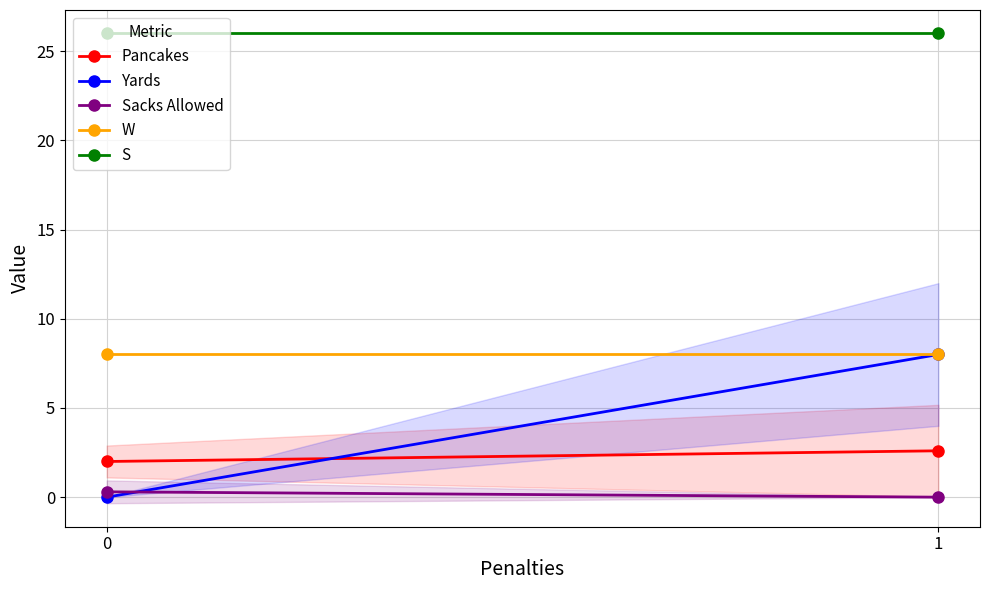

Reading left to right, extract all data points from this chart.

Pancakes: 0=2.0	1=2.6
Yards: 0=0.0	1=8.0
Sacks Allowed: 0=0.3	1=0.0
W: 0=8.0	1=8.0
S: 0=26.0	1=26.0